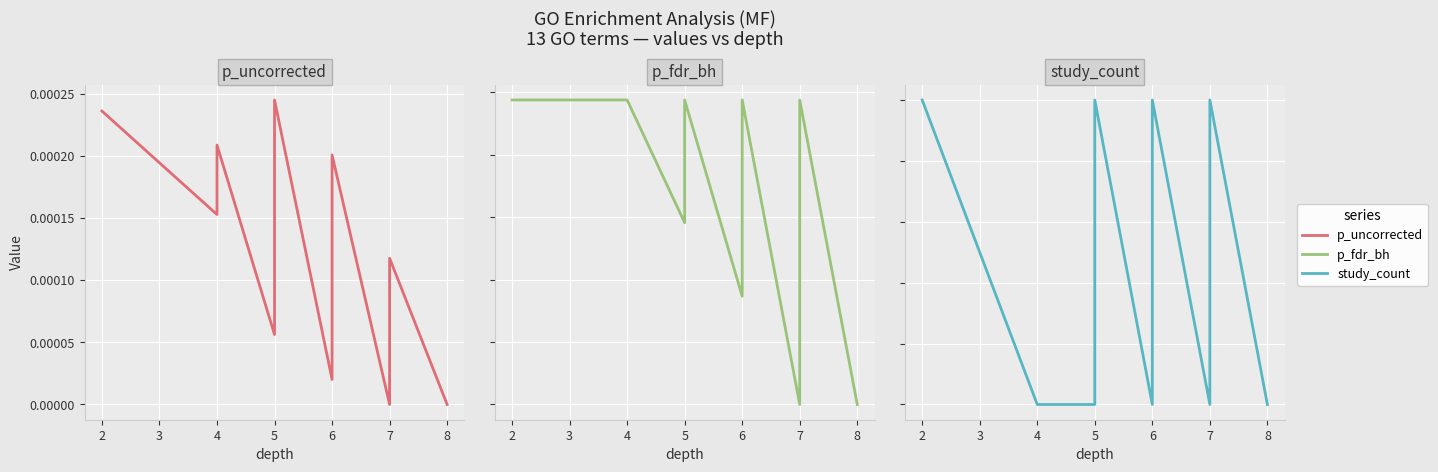

How many interior local peaks does the p_uncorrected series have?

4